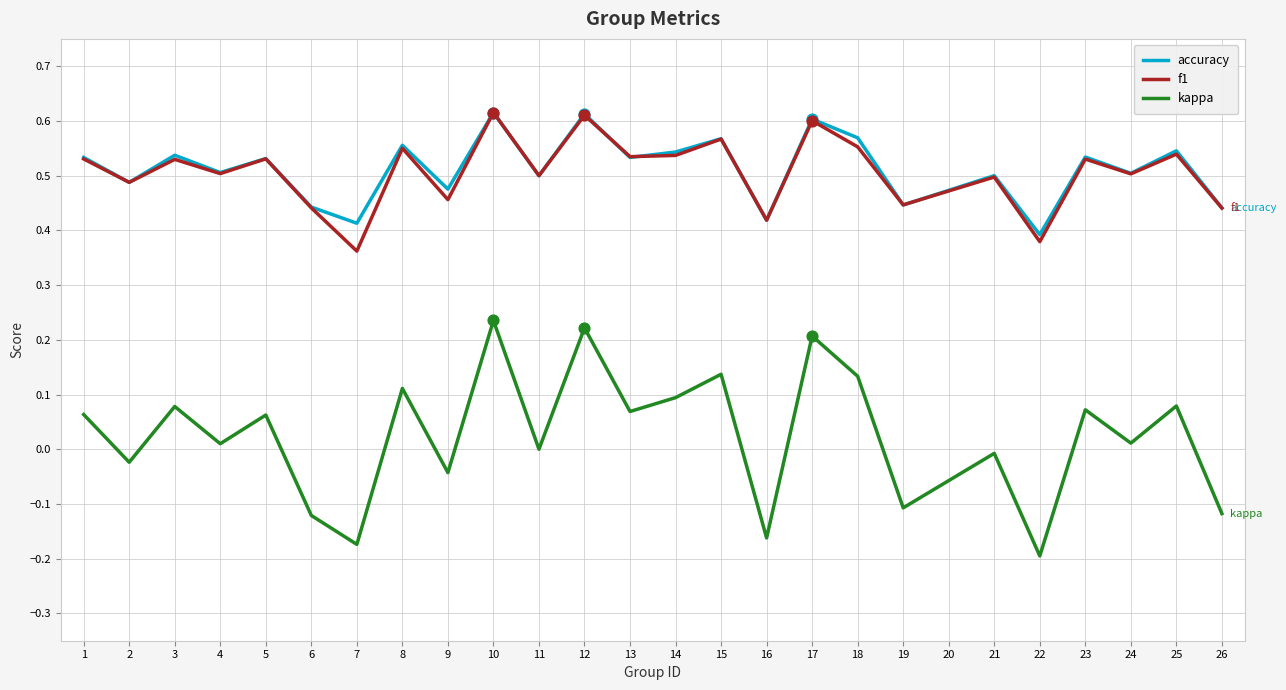

Which series has the largest range (max minus min)?

kappa